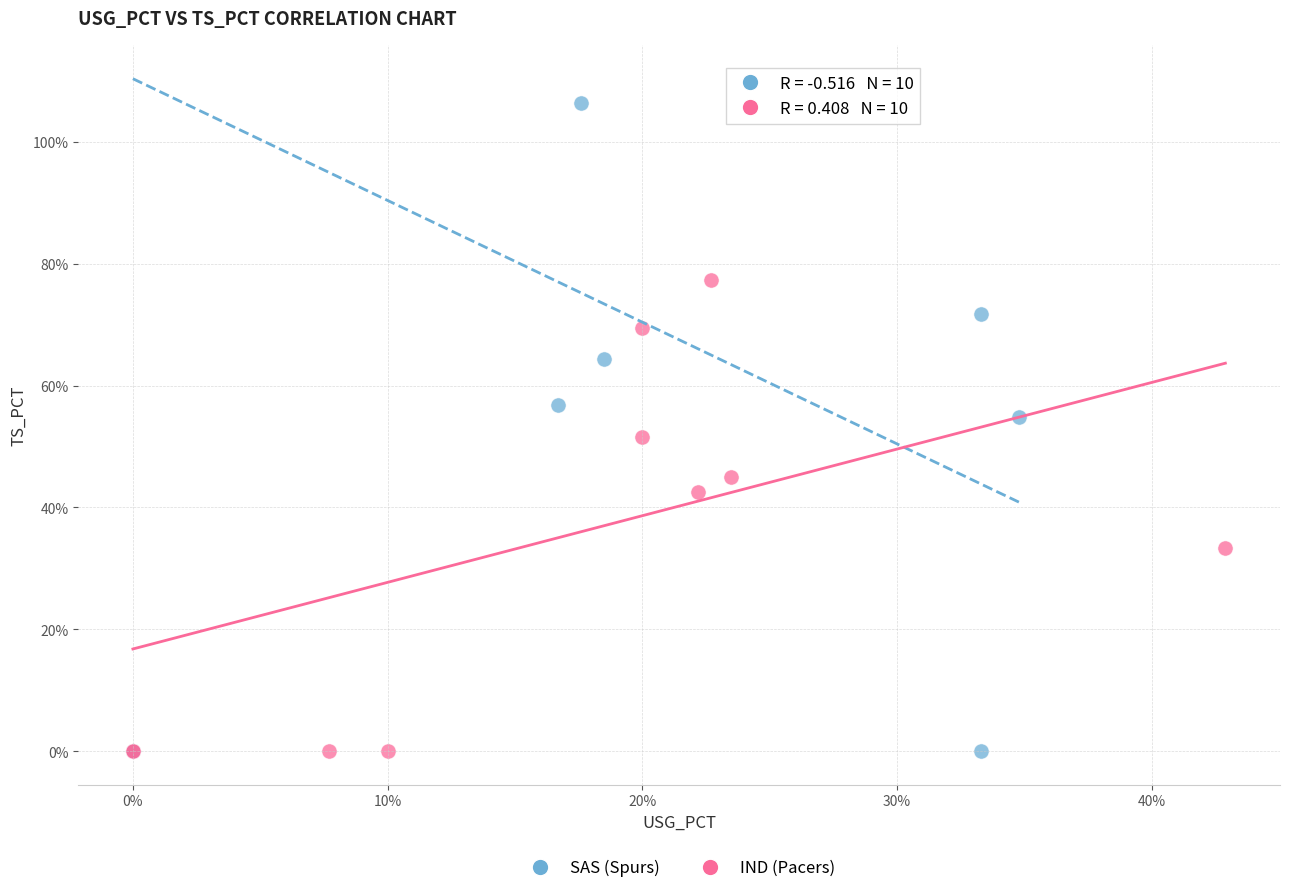

What are all the series names shown in the legend?

SAS (Spurs), IND (Pacers)